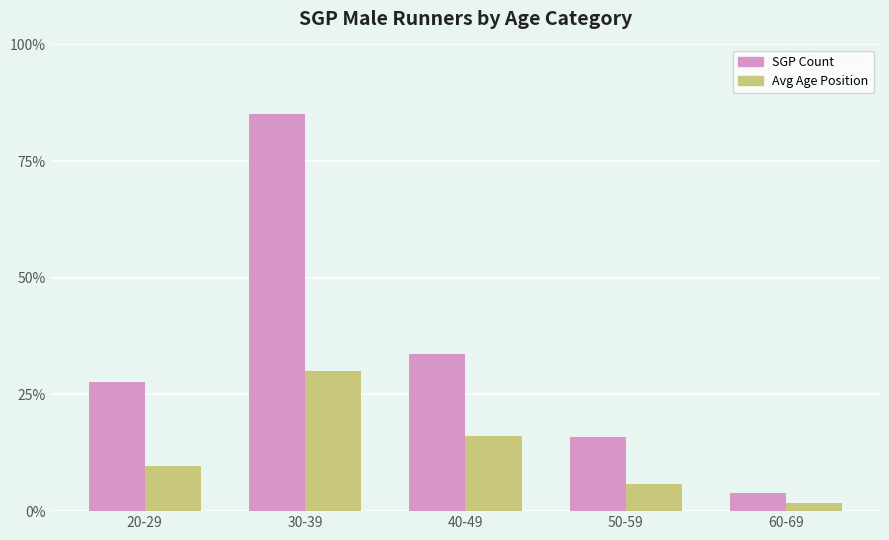

What is the difference between the maximum and minimum values in the SGP Count series?

81.0